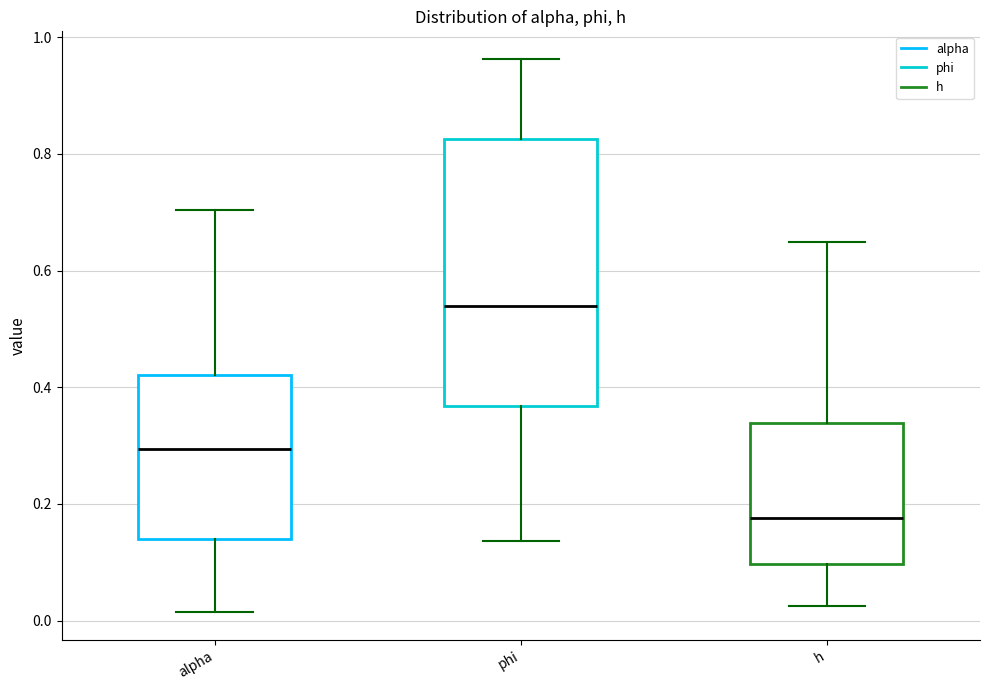

Which box's median line is the lowest?

h